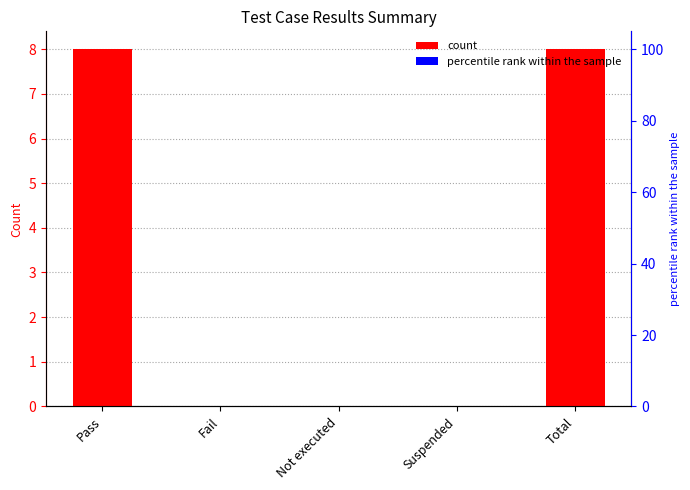

What is the sum of all values?

16